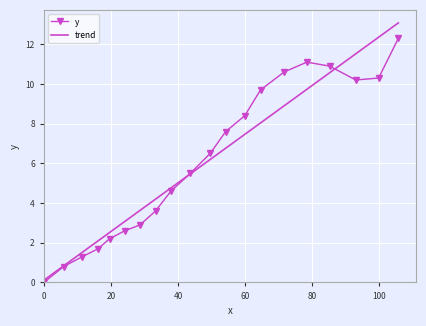

What is the maximum value for trend?

13.1